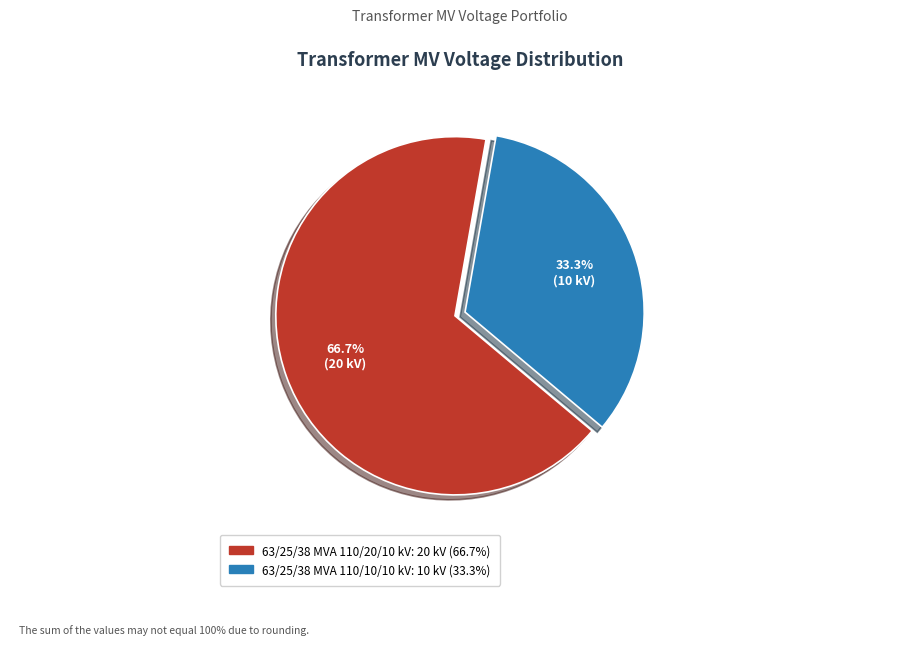

How many slices are in this pie chart?

2